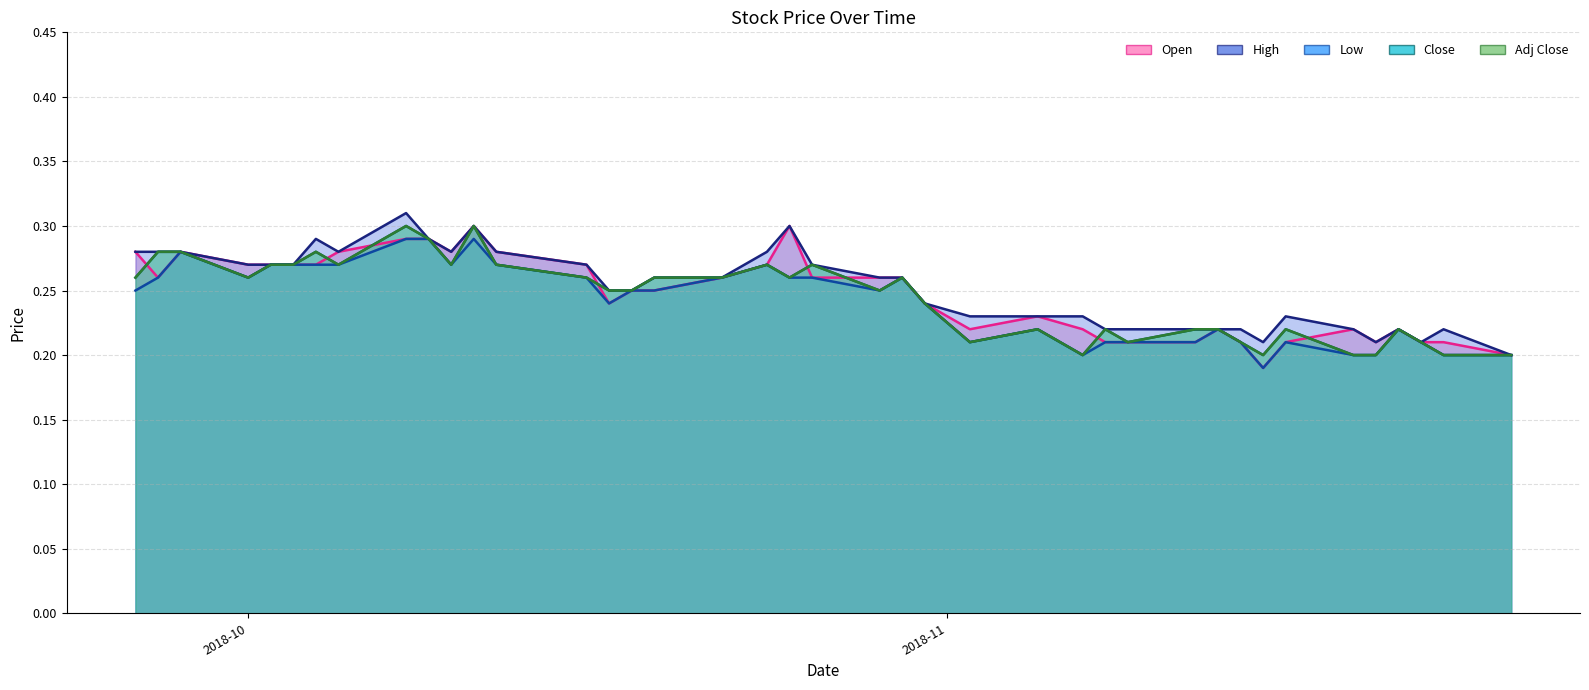

List the series in order of their peak value, highest first.

High, Open, Close, Adj Close, Low